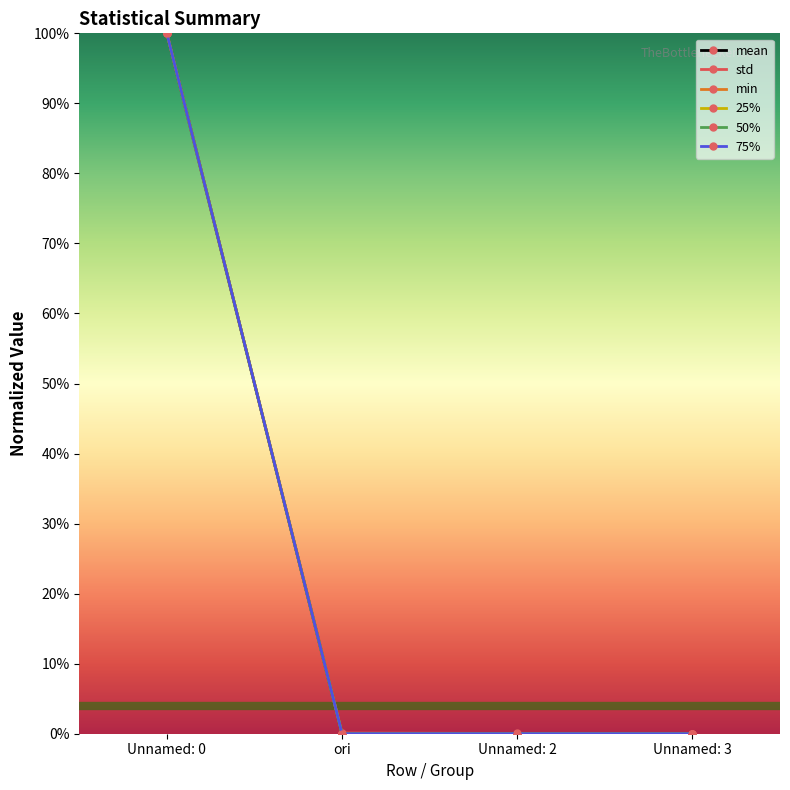

Is the value of 75% at Unnamed: 0 greater than the value of min at Unnamed: 2?

Yes